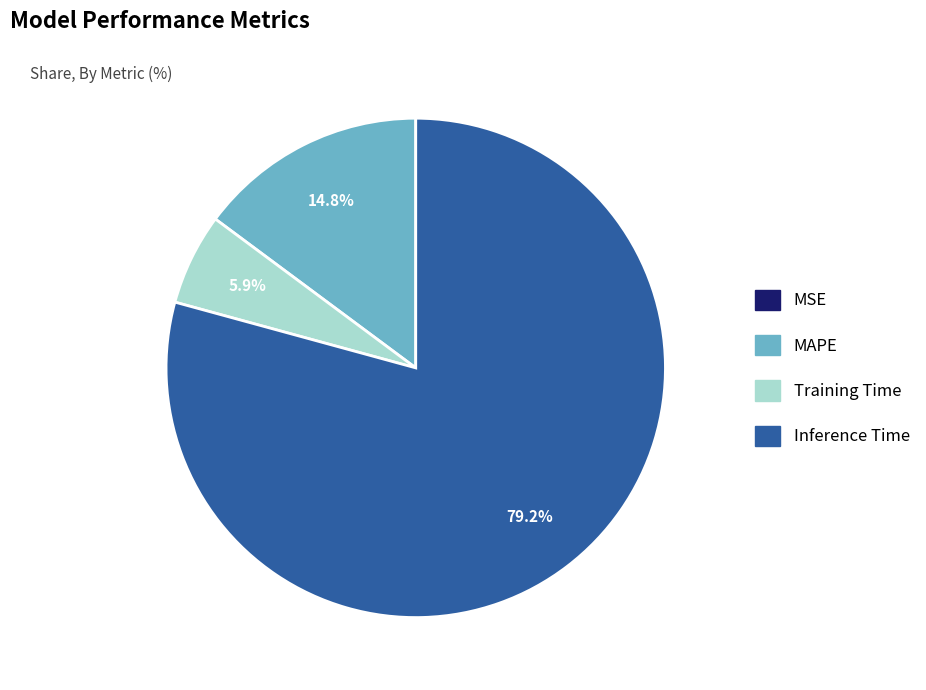

To the nearest percent, what portion does MAPE represent?

15%